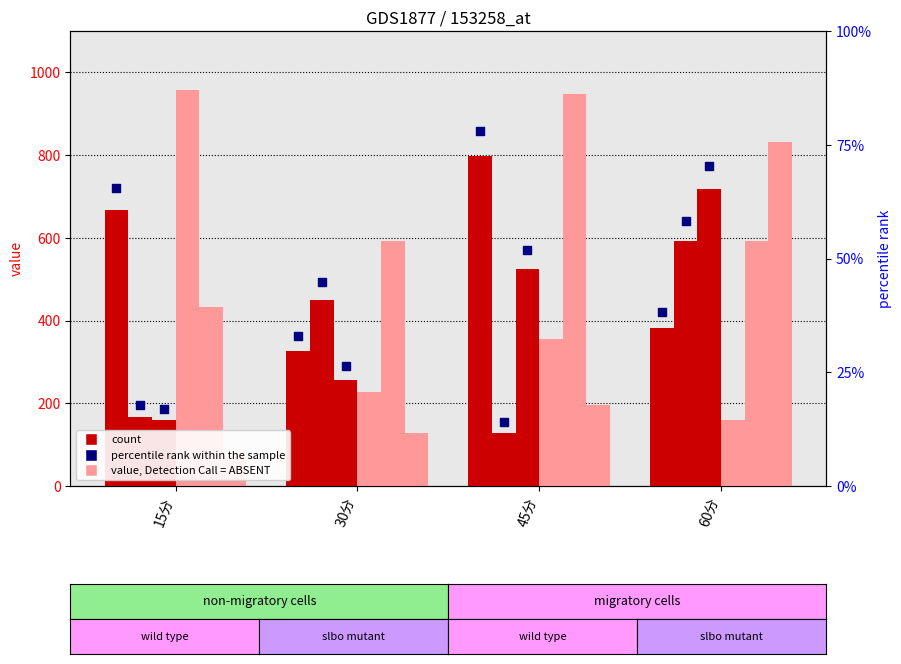

Which has a higher value, 30分 or 60分?

60分